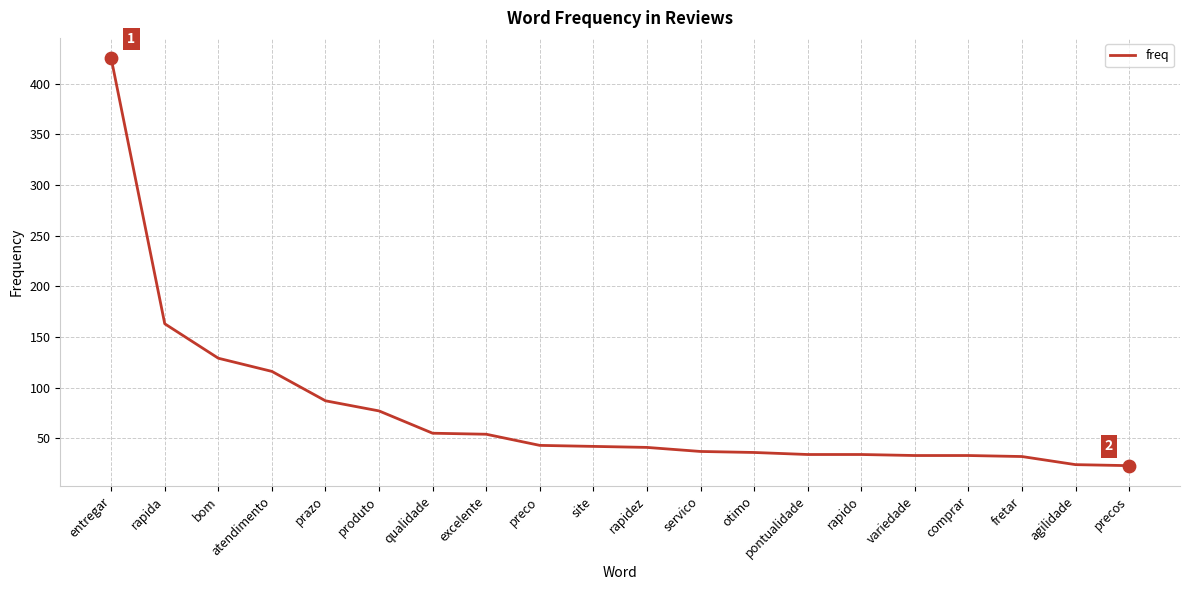

What is the change in value from comprar to precos?

-10